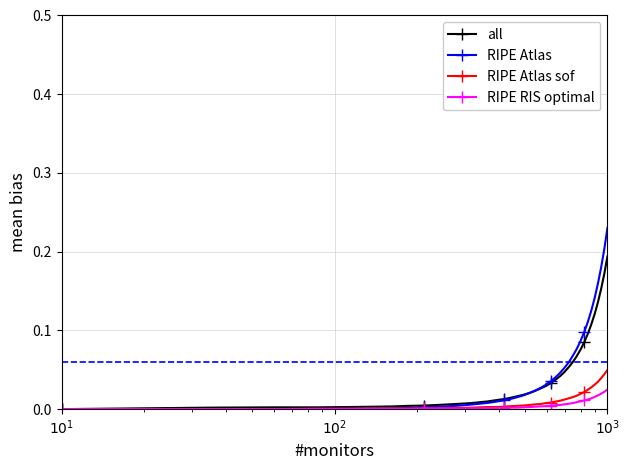

Which series has the largest range (max minus min)?

RIPE Atlas